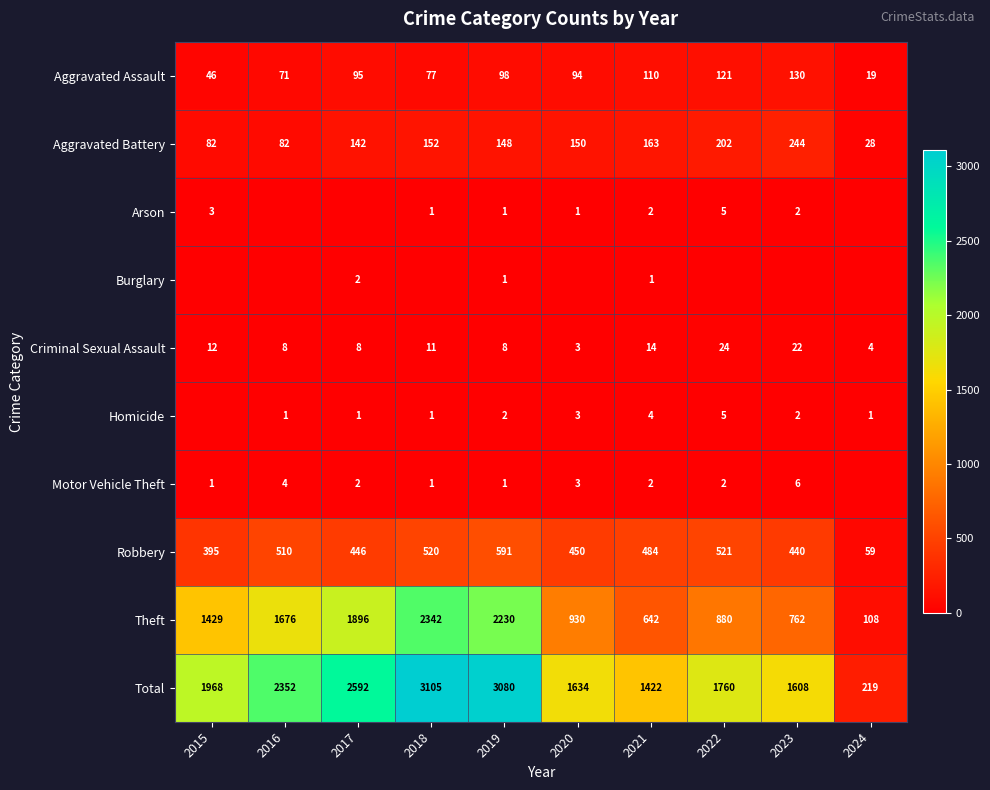

How many data points in Total are less than 1968?

5